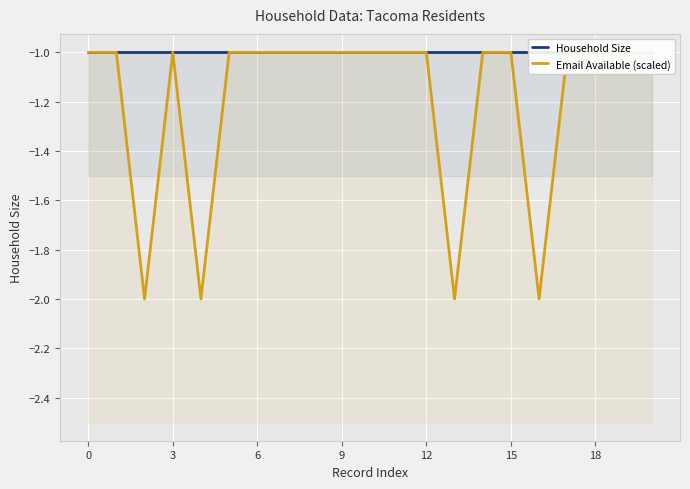

Is the value of Email Available (scaled) at 7 greater than the value of Household Size at 6?

No